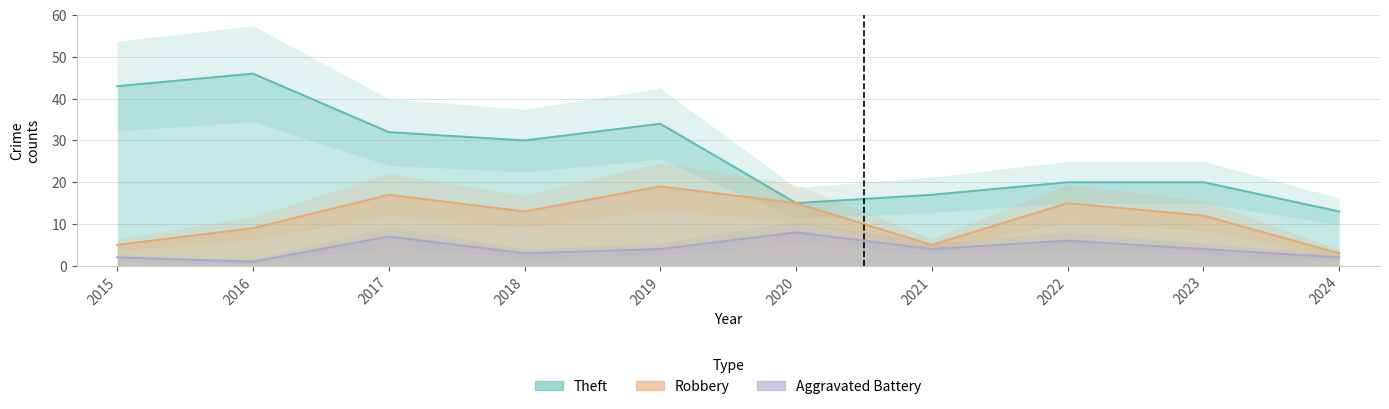

At 2018, list the series in order from largest to smallest.

Theft, Robbery, Aggravated Battery